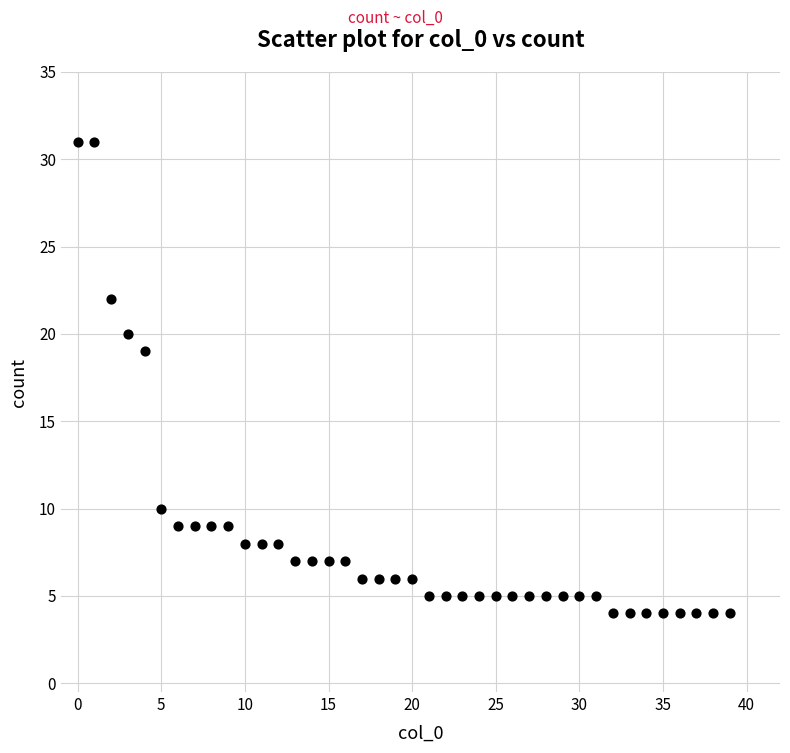

What Y value in the scatter plot is closest to 17?

19